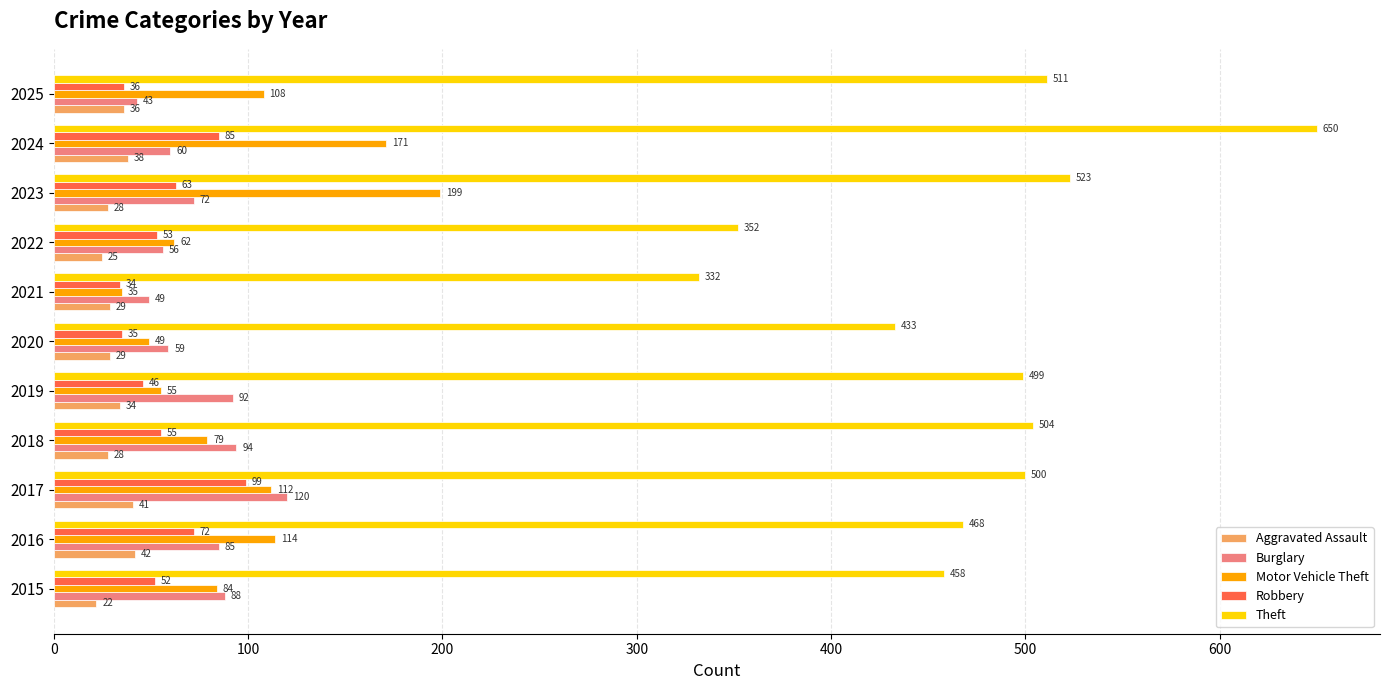

How many values in the Burglary series are below 72?

5